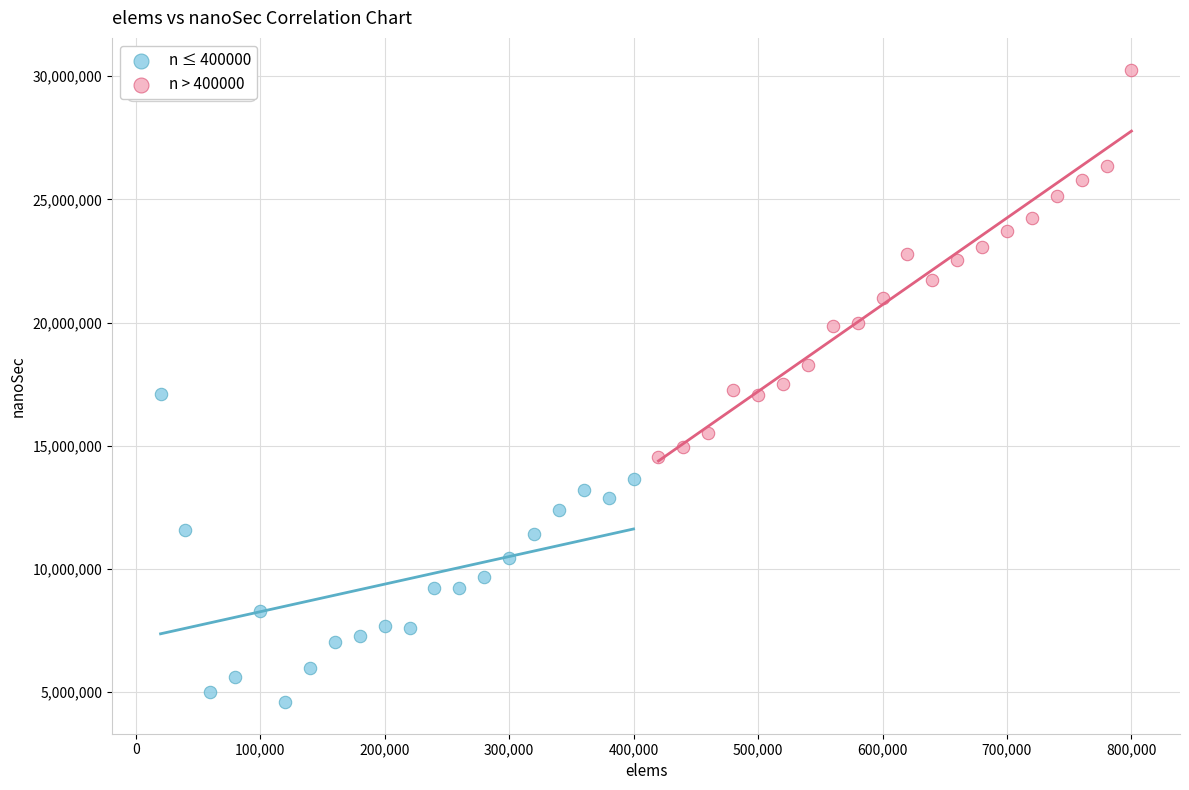

Which series contains the highest Y value?

n > 400000